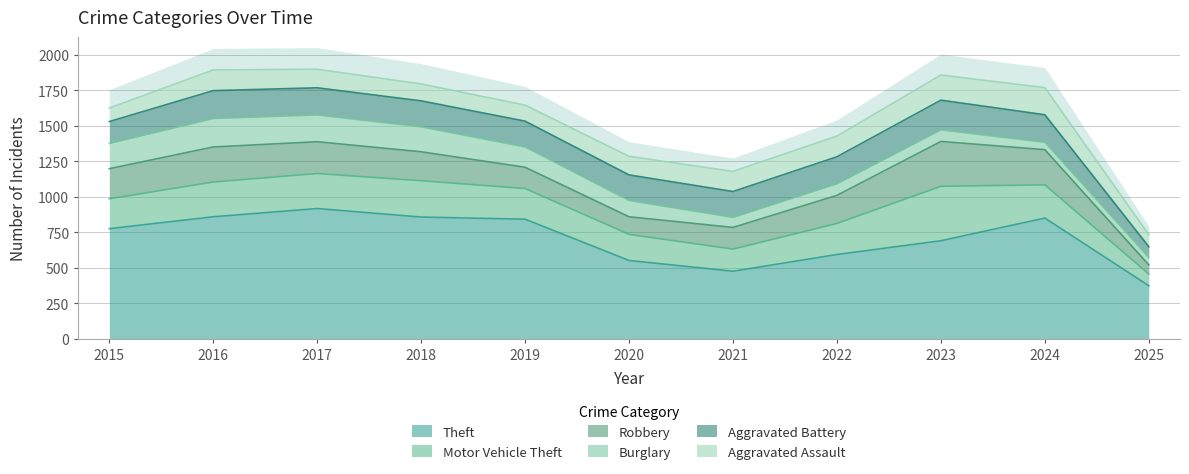

What is the difference between the highest and lowest values at 2019?

728